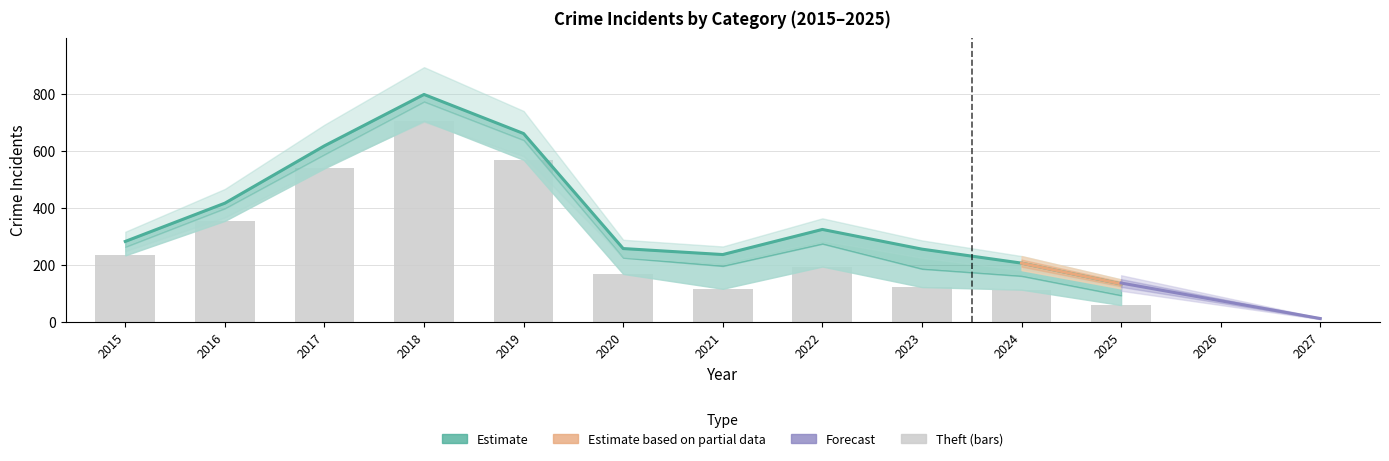

At how many categories does at least one series exceed 365?

4